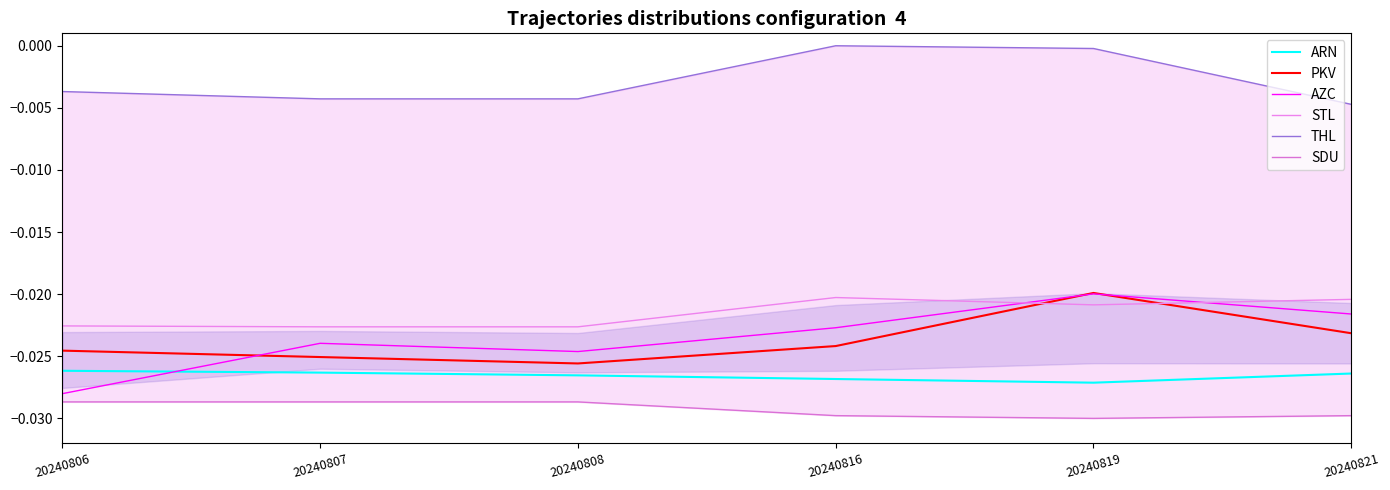

What is the total value across all series at 20240819?

-0.1